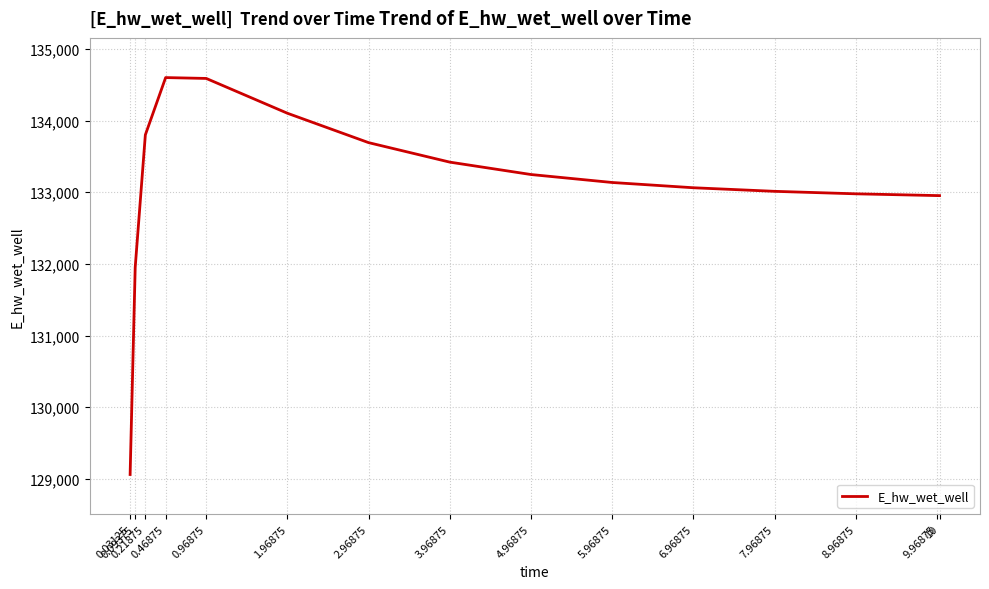

What is the greatest value displayed?

134601.4